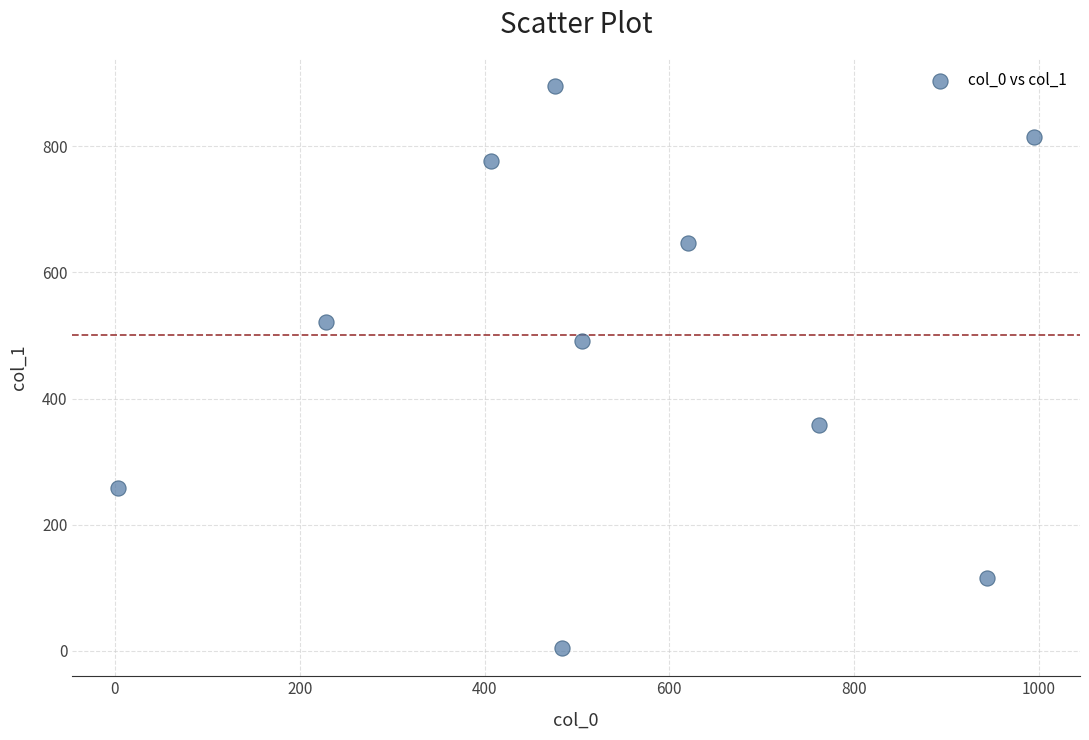

What Y value in the scatter plot is closest to 449?

490.7